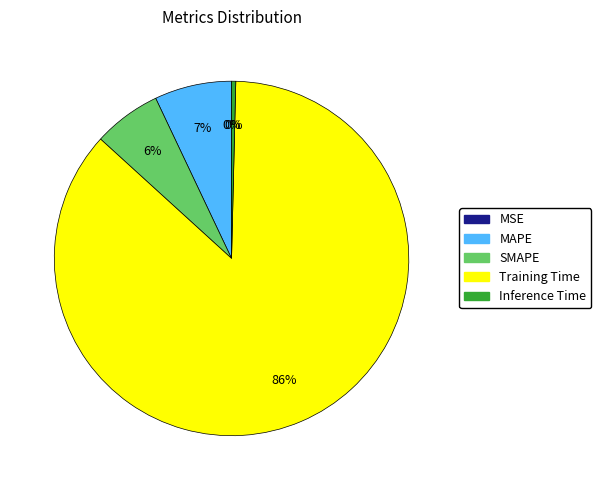

Is the sum of Inference Time and Training Time greater than half?

Yes